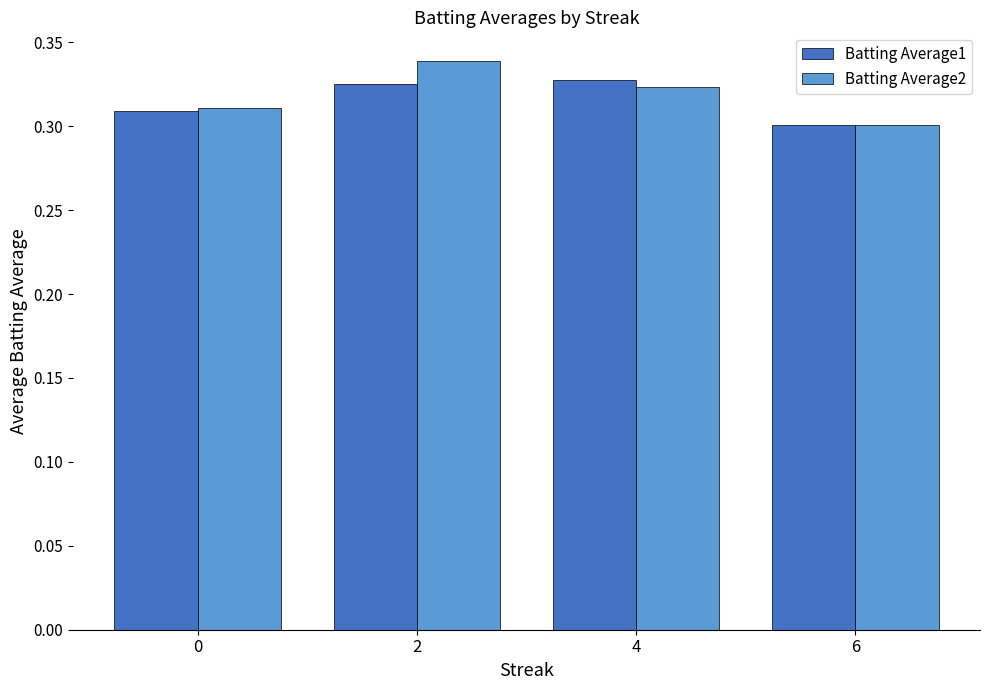

Count the Batting Average2 values in the range 0 to 1.

4